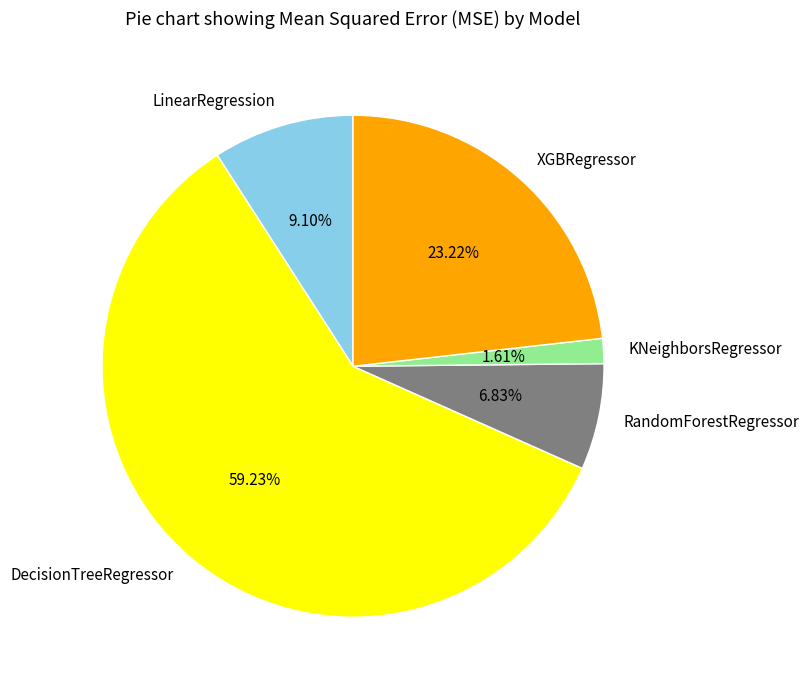

How many slices are in this pie chart?

5